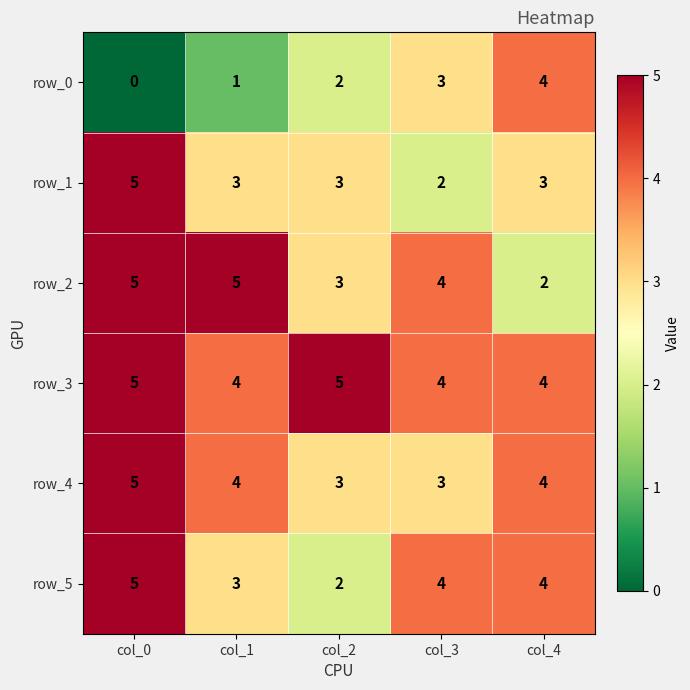

Between col_1 and col_2, which series saw the biggest shift?

row_2